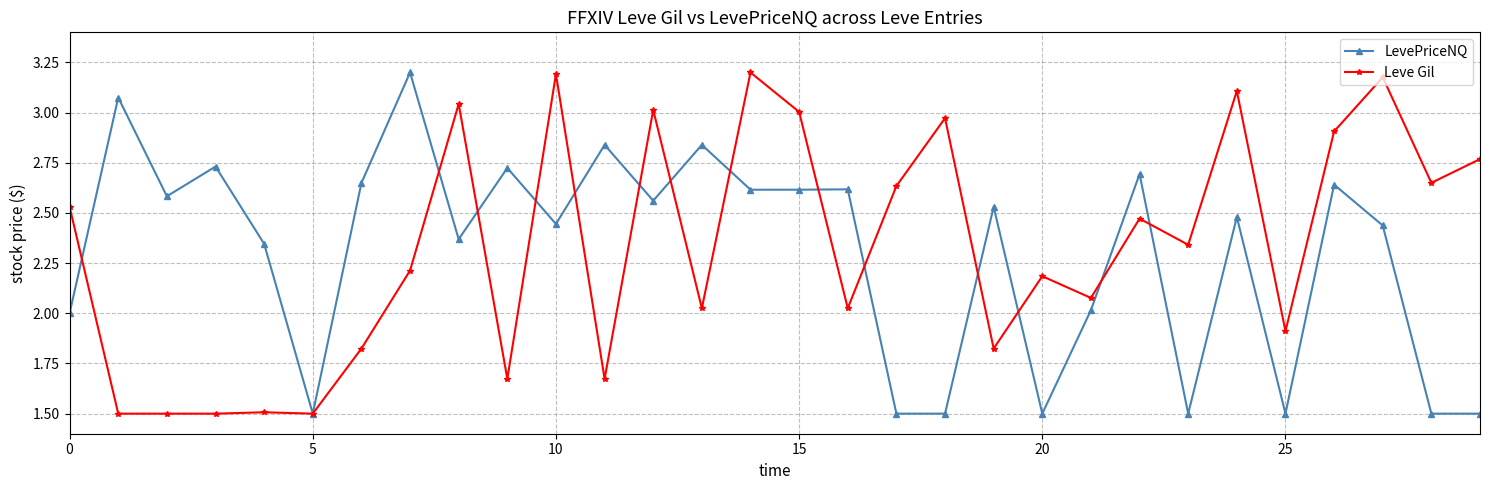

After their last crossing, which series has the higher values: Leve Gil or LevePriceNQ?

Leve Gil